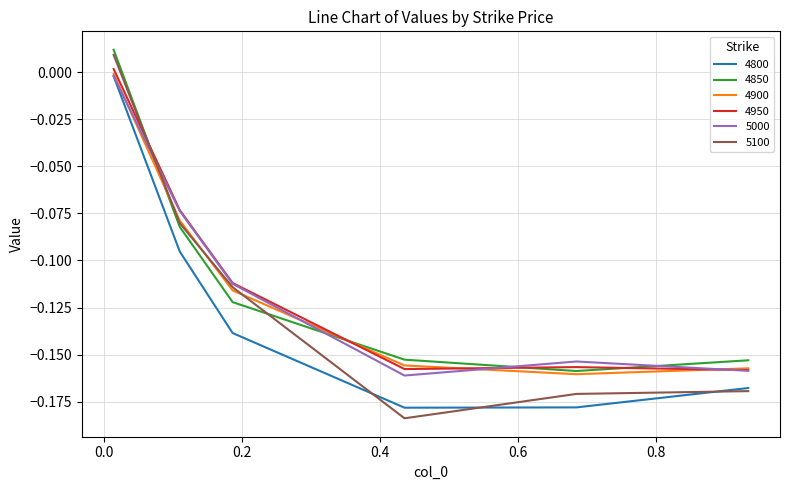

Which series has the largest range (max minus min)?

5100